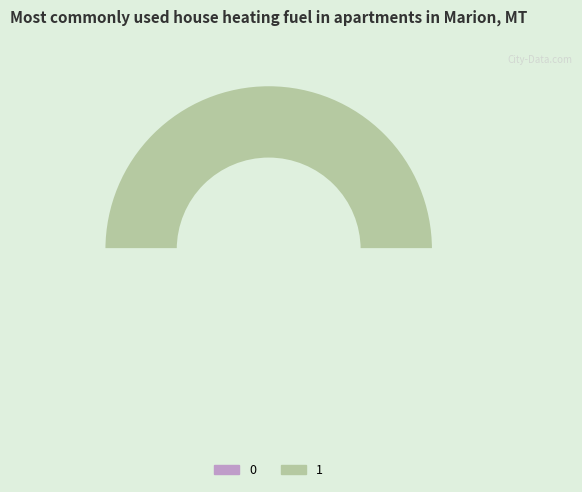

To the nearest percent, what is the difference between the 1 and 0 slice percentages?

100%